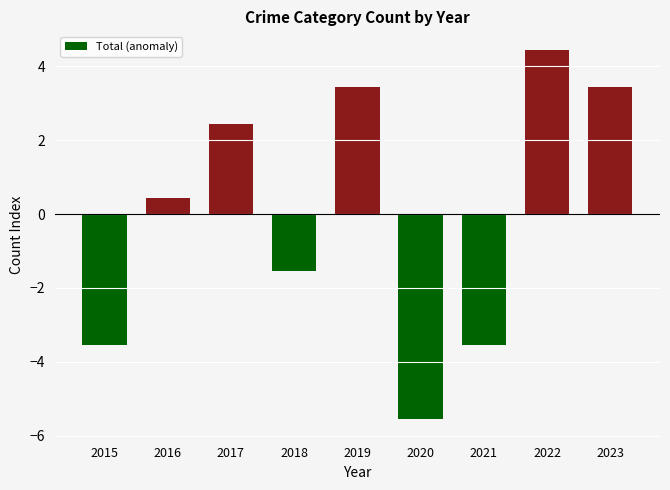

What is the greatest value displayed?

4.4